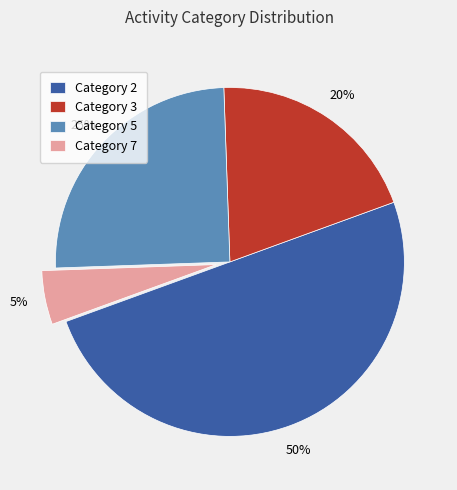

To the nearest percent, what percentage of the pie is Category 2?

50%